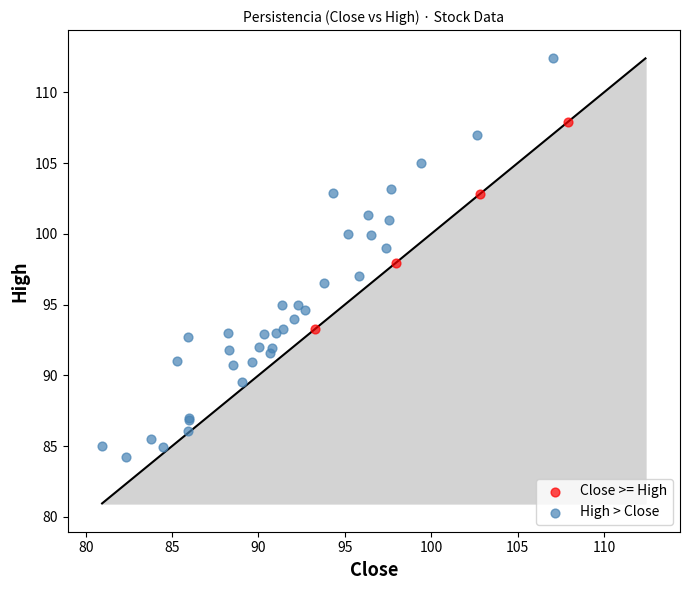

Which series contains the highest Y value?

High > Close